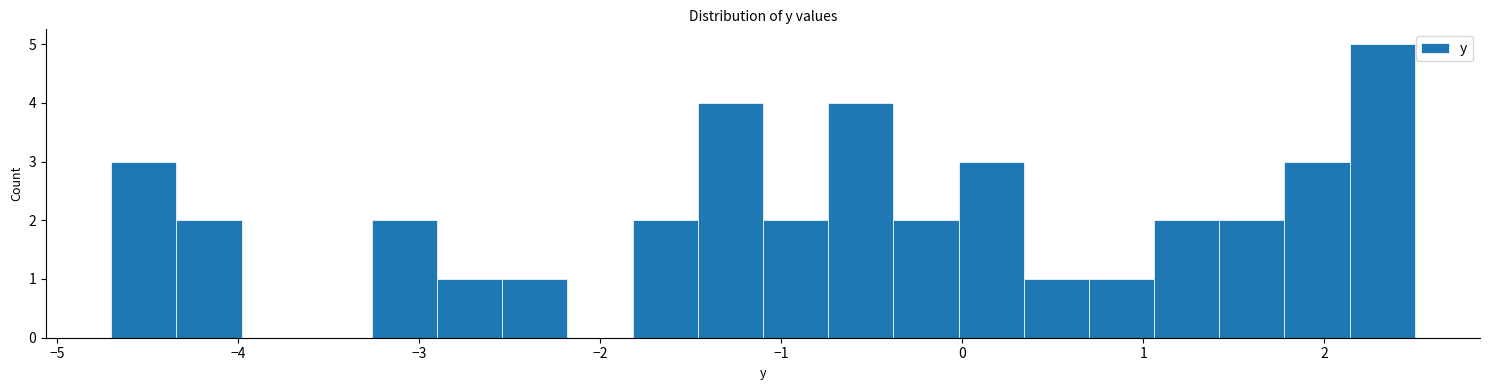

Around what value on the x-axis is the tallest bar? Give the approximate position of its centre, as read against the axis.

2.3